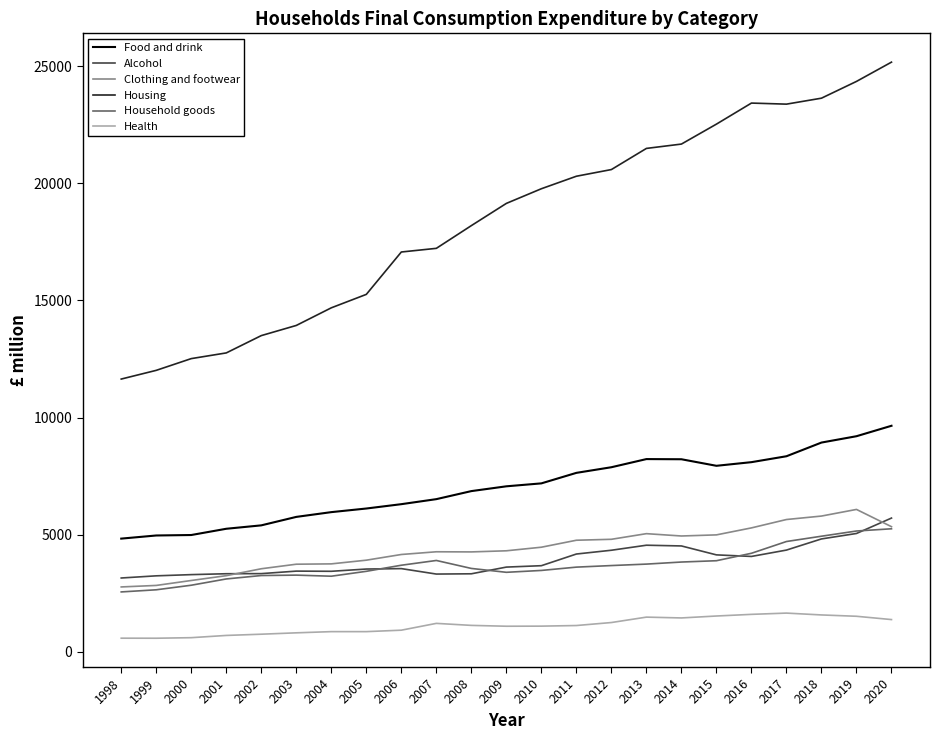

Which series has the widest spread of values?

Housing